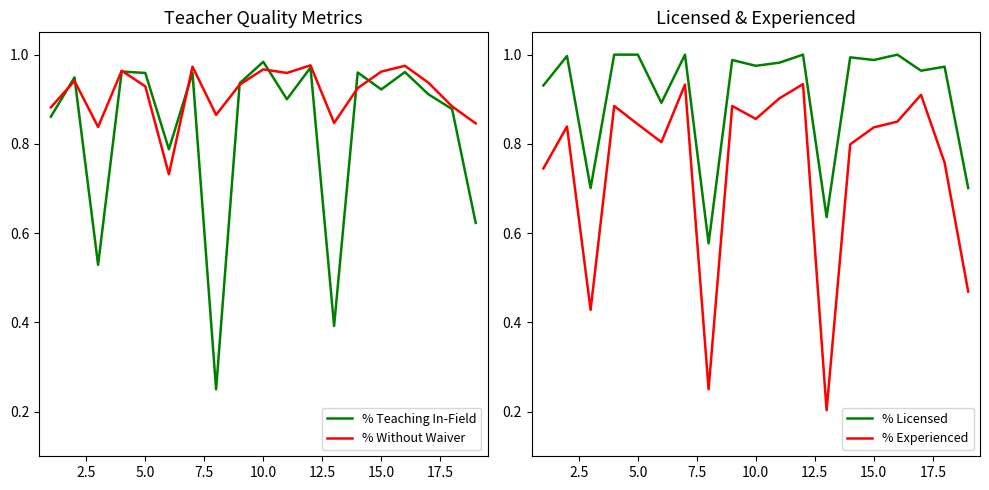

The value of % Without Waiver at 5.0 is 0.6. True or false?

False